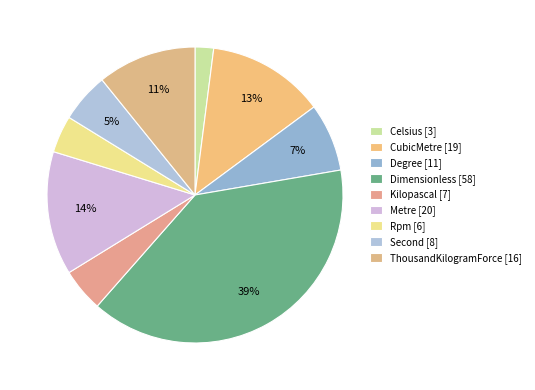

What is the change in value from Kilopascal [7] to Rpm [6]?

-1